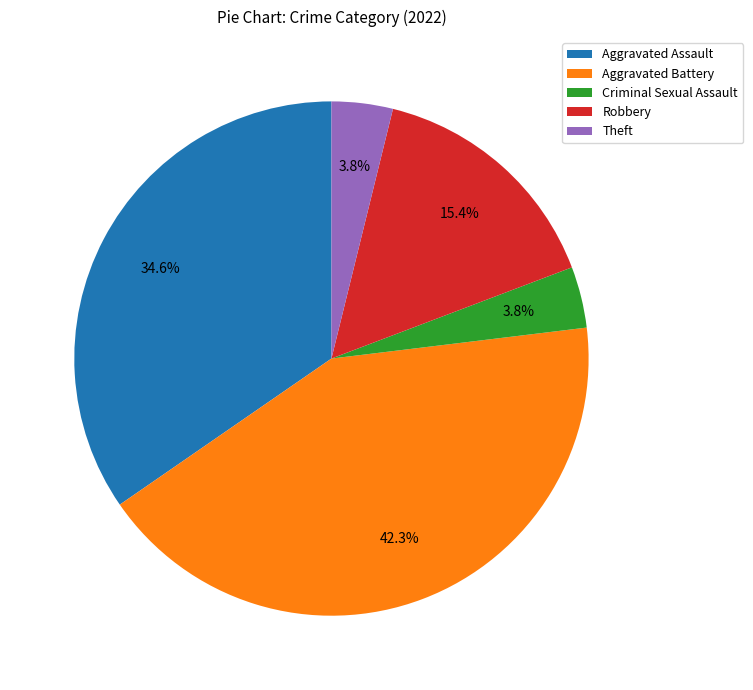

Which has a higher value, Aggravated Assault or Criminal Sexual Assault?

Aggravated Assault